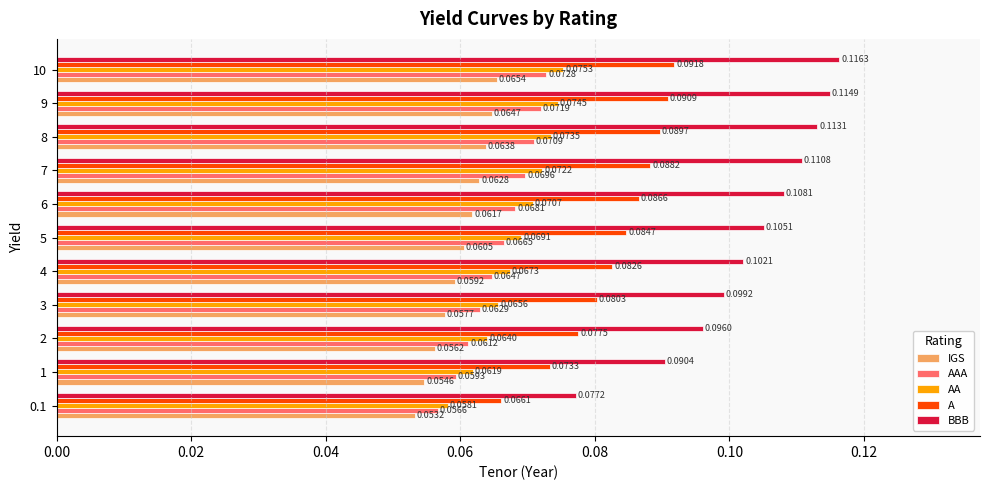

What is the sum of all AA values?

0.8